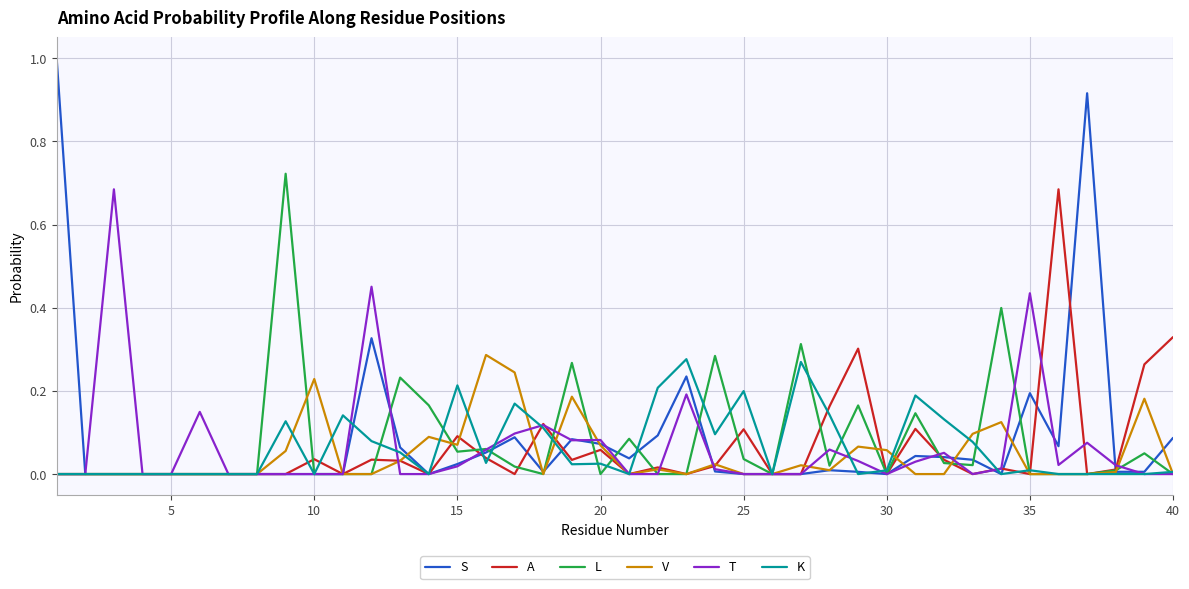

What is the greatest value displayed?

1.0